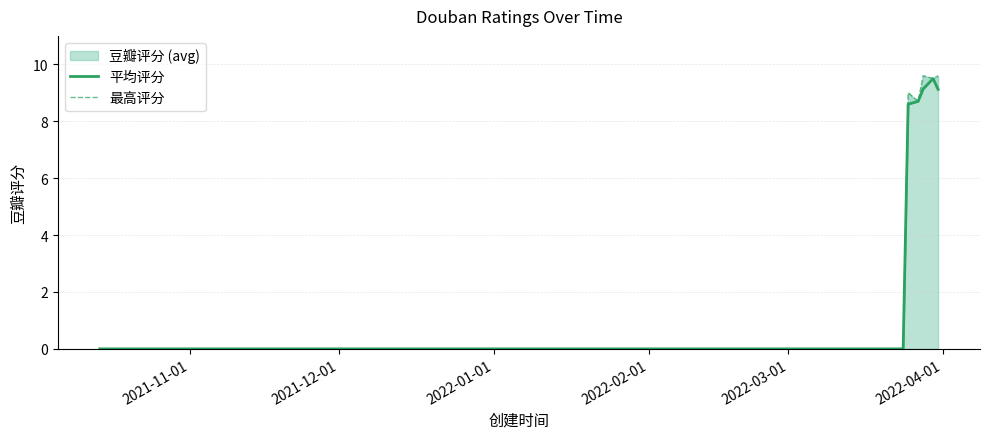

Which series has the widest spread of values?

最高评分